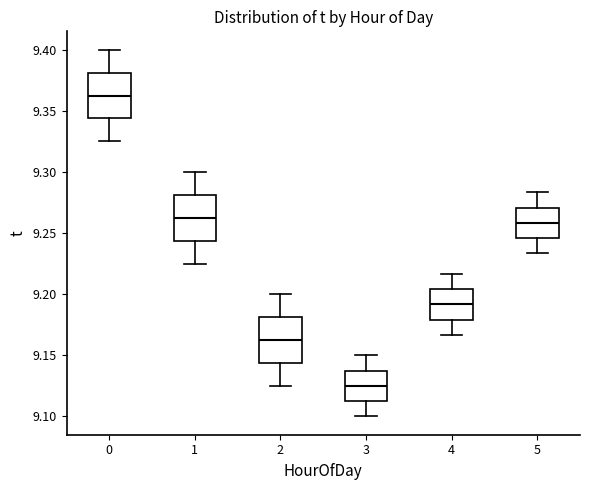

Reading left to right, transcribe this box plot: for each box, give where its median line is, the range the box spans, and where its two whiskers end, as read against the y-axis. The values are not printed on the chart, so give them approximately, as read against the axis.

0: median 9.365, box 9.345 to 9.380, whiskers 9.325 to 9.400
1: median 9.265, box 9.245 to 9.280, whiskers 9.225 to 9.300
2: median 9.165, box 9.145 to 9.180, whiskers 9.125 to 9.200
3: median 9.125, box 9.115 to 9.140, whiskers 9.100 to 9.150
4: median 9.190, box 9.180 to 9.205, whiskers 9.165 to 9.215
5: median 9.260, box 9.245 to 9.270, whiskers 9.235 to 9.285